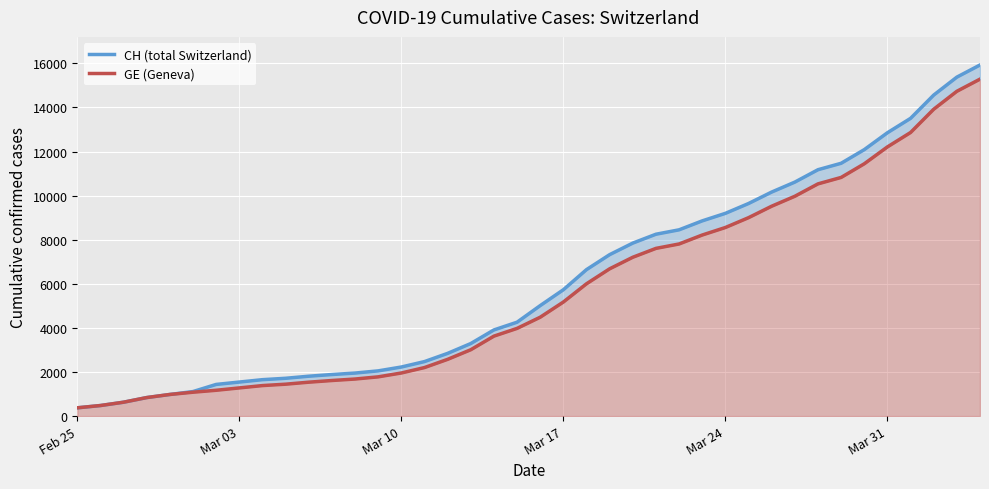

What is the average value of the GE series?

5641